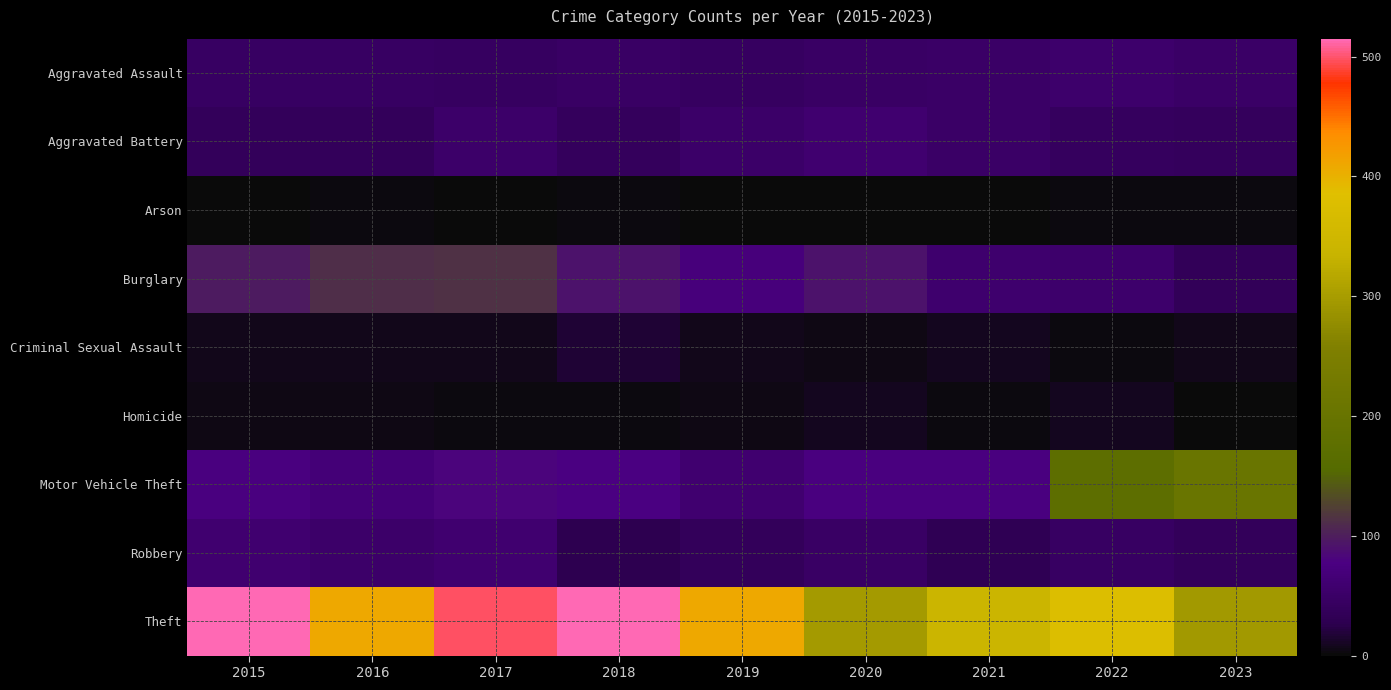

Rank the series at 2018 from lowest to highest value.

Arson, Homicide, Criminal Sexual Assault, Robbery, Aggravated Battery, Aggravated Assault, Motor Vehicle Theft, Burglary, Theft